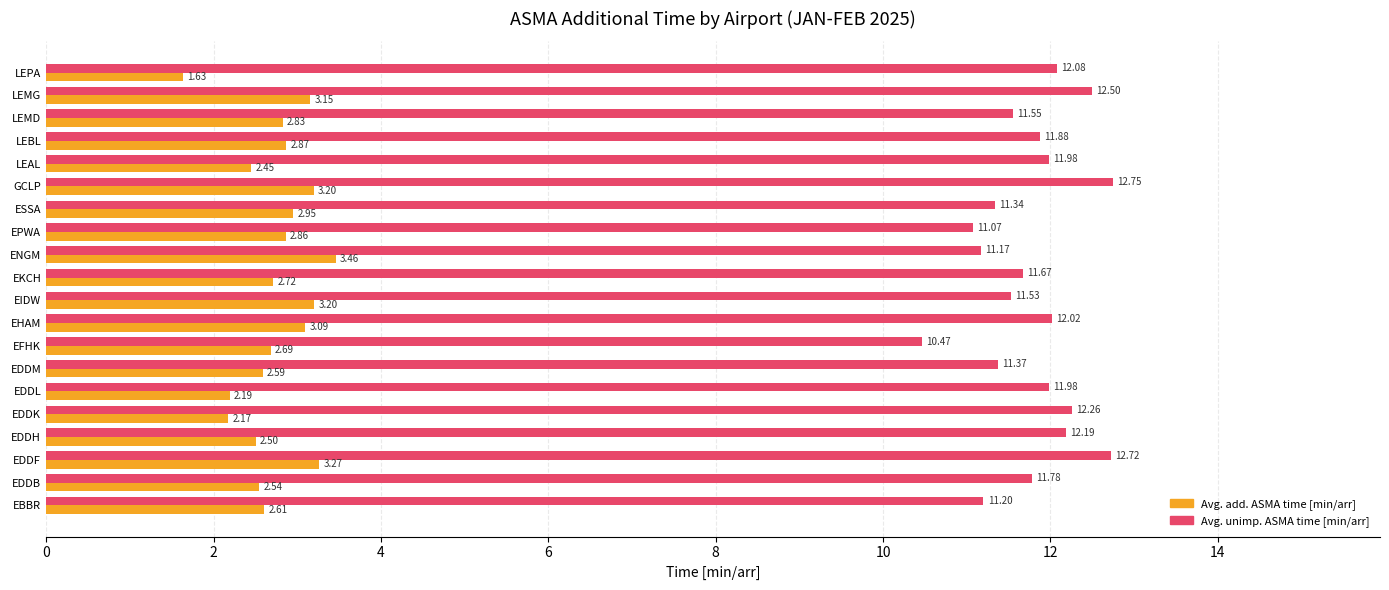

What is the lowest value of the Avg. unimp. ASMA time [min/arr] series?

10.5